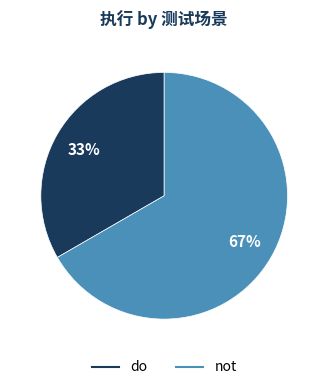

What is the majority slice?

not